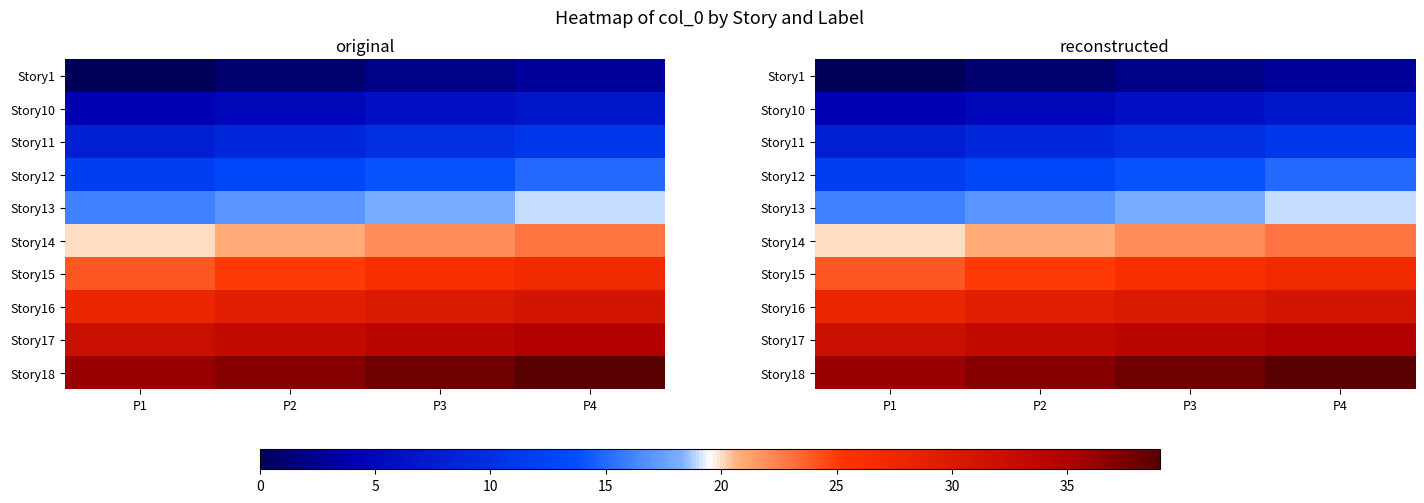

Rank the series at P1 from lowest to highest value.

Story1, Story10, Story11, Story12, Story13, Story14, Story15, Story16, Story17, Story18